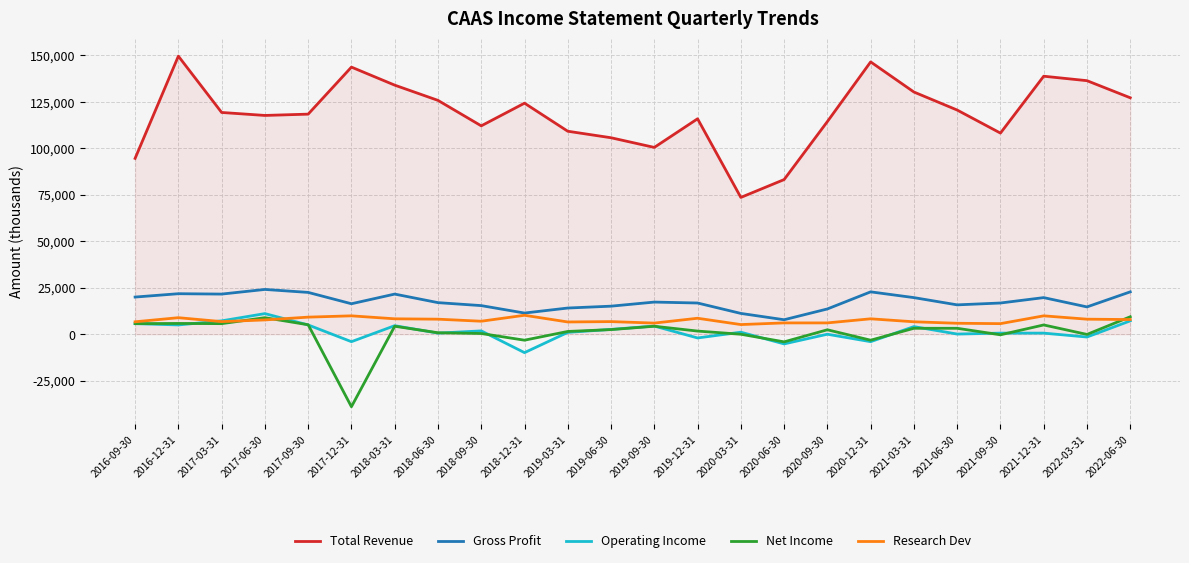

Which series changed the most between 2017-06-30 and 2018-12-31?

Operating Income